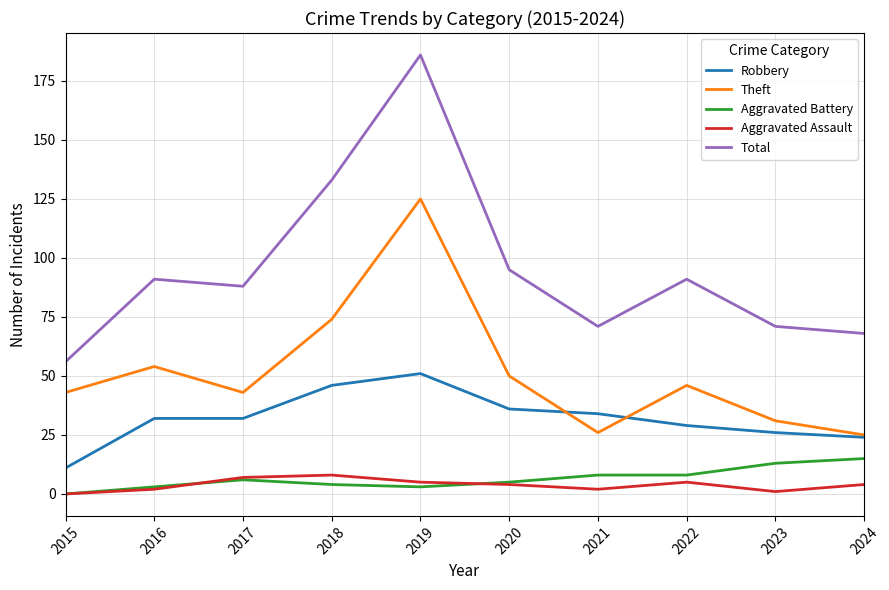

Is the value of Theft at 2016 greater than the value of Aggravated Assault at 2016?

Yes